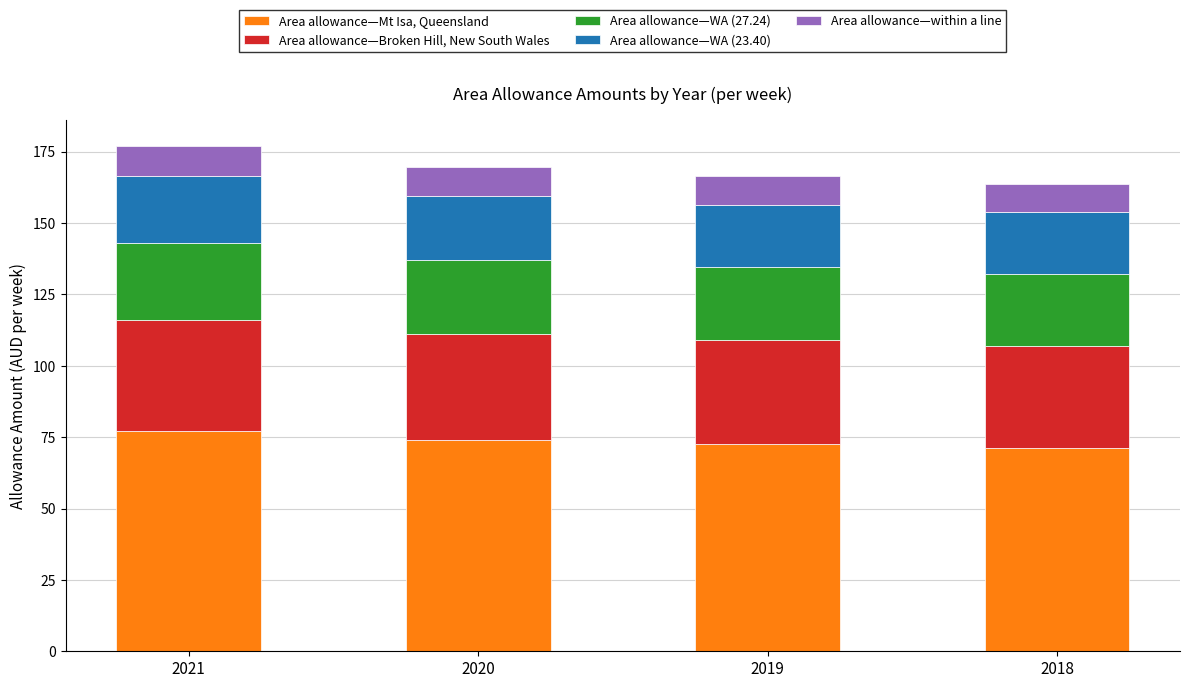

What is the maximum value for Area allowance—Mt Isa, Queensland?

77.2